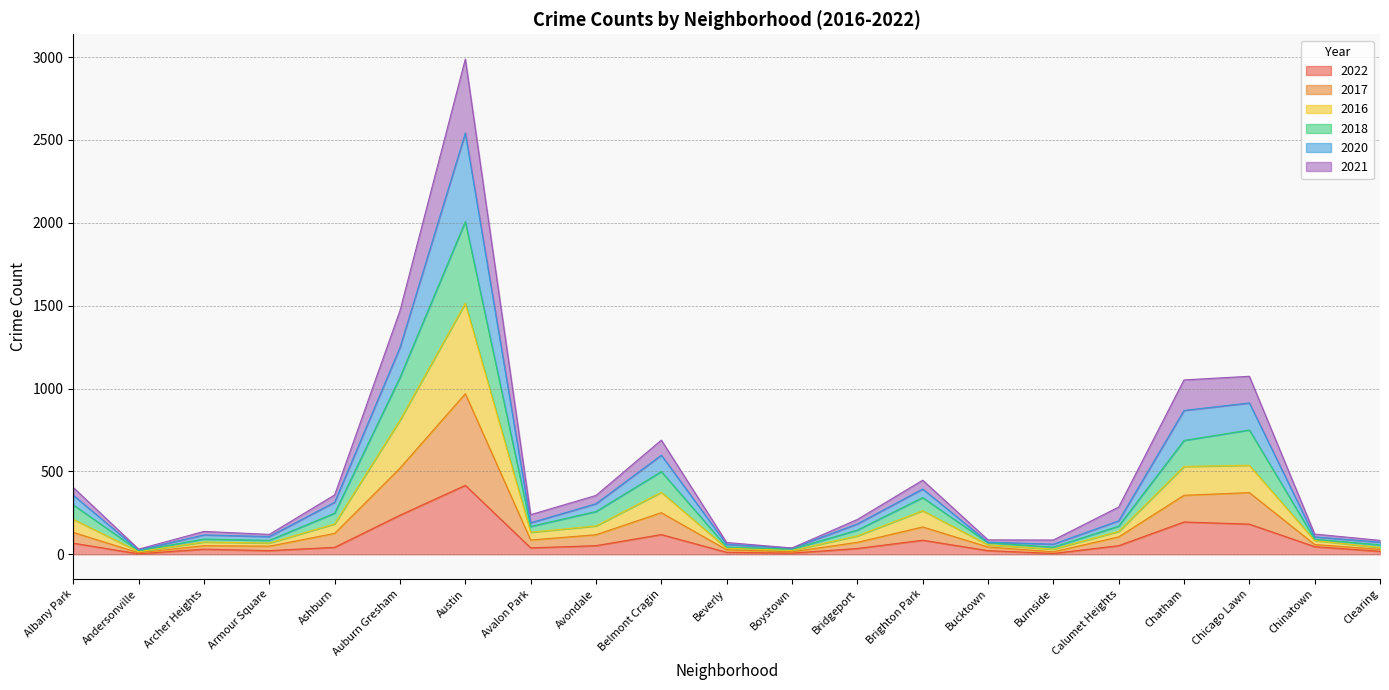

What is the value of the 2021 point at the 4th from the left?

49